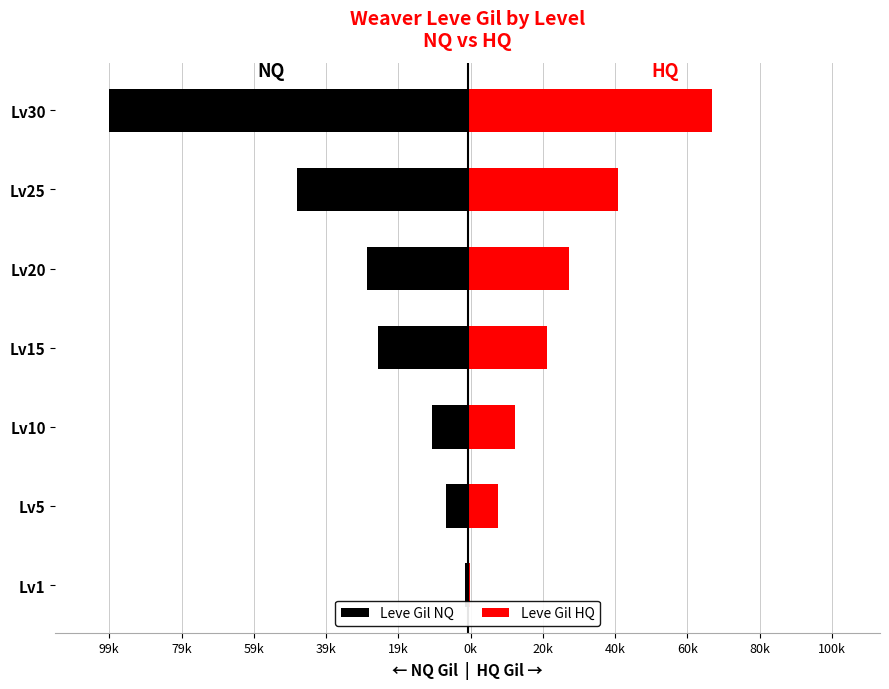

What is the maximum value for Leve Gil NQ?

-690